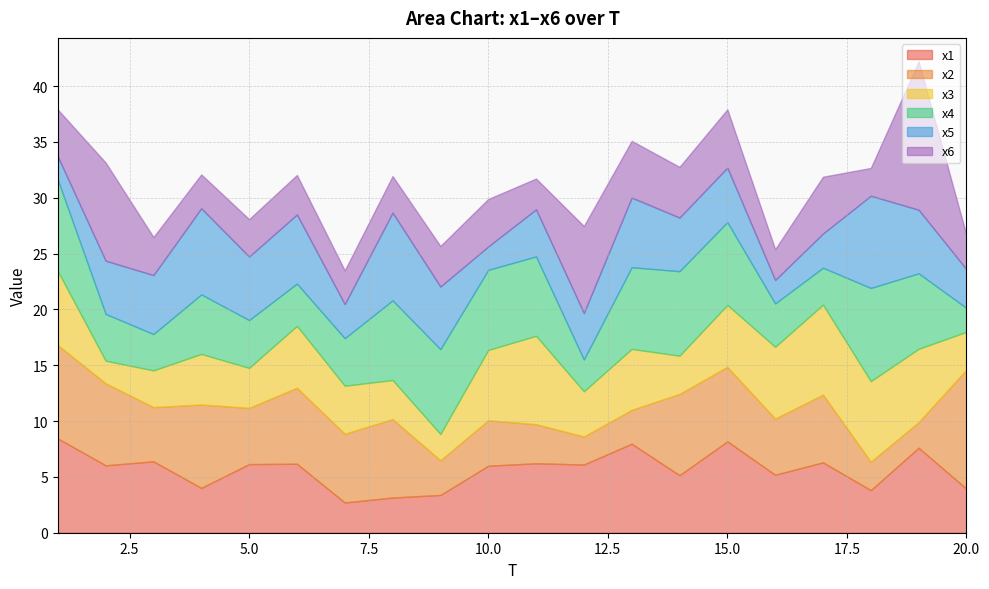

Reading right to left, list all the values displayed in this chart.

x1: 3.9	7.6	3.8	6.3	5.2	8.2	5.2	8.0	6.1	6.2	6.0	3.4	3.2	2.7	6.2	6.1	4.0	6.4	6.0	8.4
x2: 10.7	2.3	2.5	6.1	5.0	6.7	7.3	3.0	2.5	3.5	4.1	3.1	7.0	6.2	6.8	5.0	7.5	4.9	7.3	8.4
x3: 3.4	6.6	7.2	8.1	6.4	5.5	3.4	5.5	4.1	7.9	6.3	2.4	3.5	4.3	5.5	3.6	4.5	3.3	2.0	6.6
x4: 2.1	6.8	8.3	3.3	3.9	7.4	7.6	7.3	2.8	7.1	7.2	7.6	7.1	4.3	3.8	4.3	5.3	3.2	4.2	8.2
x5: 3.5	5.7	8.3	3.1	2.1	4.9	4.8	6.2	4.2	4.2	2.1	5.6	7.9	3.1	6.2	5.7	7.7	5.3	4.8	2.1
x6: 3.1	13.3	2.5	5.1	2.8	5.2	4.5	5.1	7.8	2.8	4.3	3.6	3.3	3.0	3.5	3.4	3.0	3.4	8.8	4.2